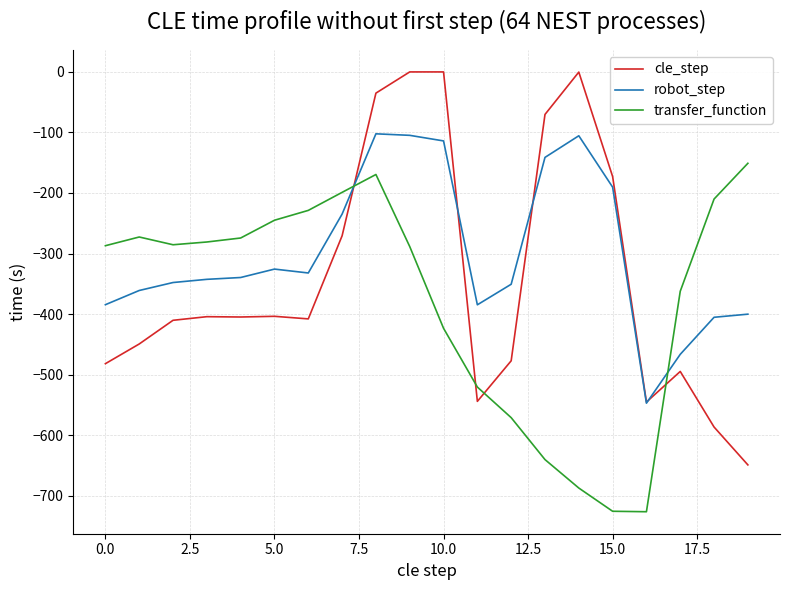

Which series has the widest spread of values?

cle_step